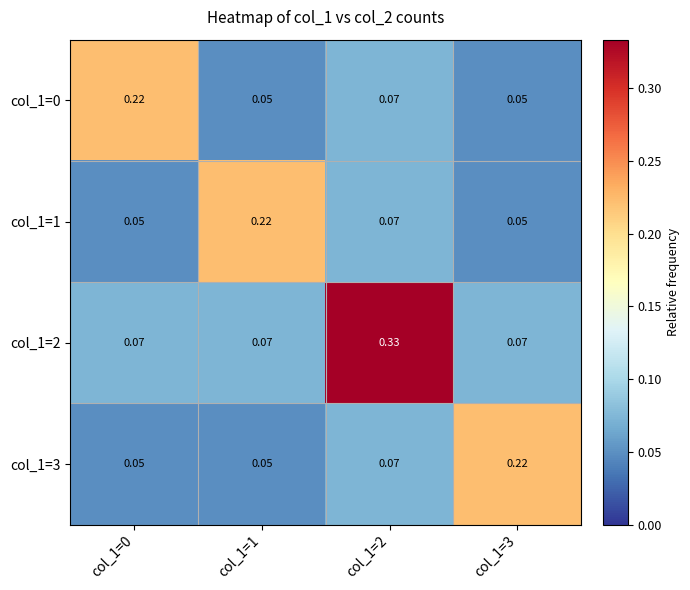

Is the value of col_1=1 at col_1=0 greater than the value of col_1=2 at col_1=1?

No